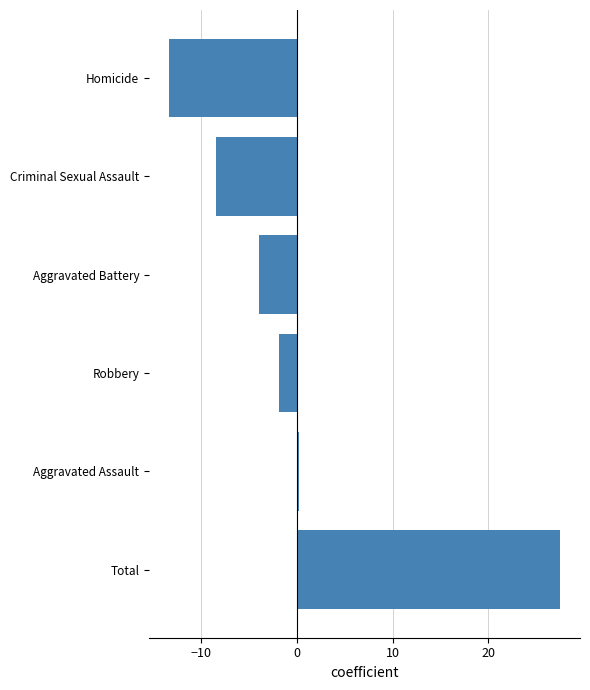

What is the greatest value displayed?

27.6